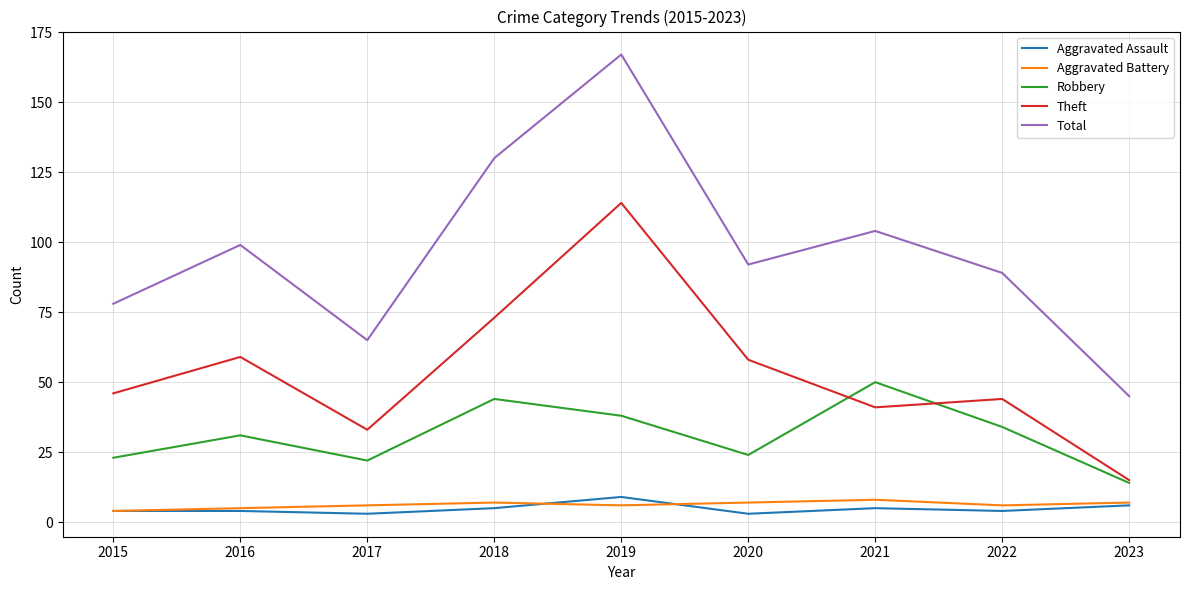

Reading left to right, what are all the values shown in this chart?

Aggravated Assault: 4	4	3	5	9	3	5	4	6
Aggravated Battery: 4	5	6	7	6	7	8	6	7
Robbery: 23	31	22	44	38	24	50	34	14
Theft: 46	59	33	73	114	58	41	44	15
Total: 78	99	65	130	167	92	104	89	45